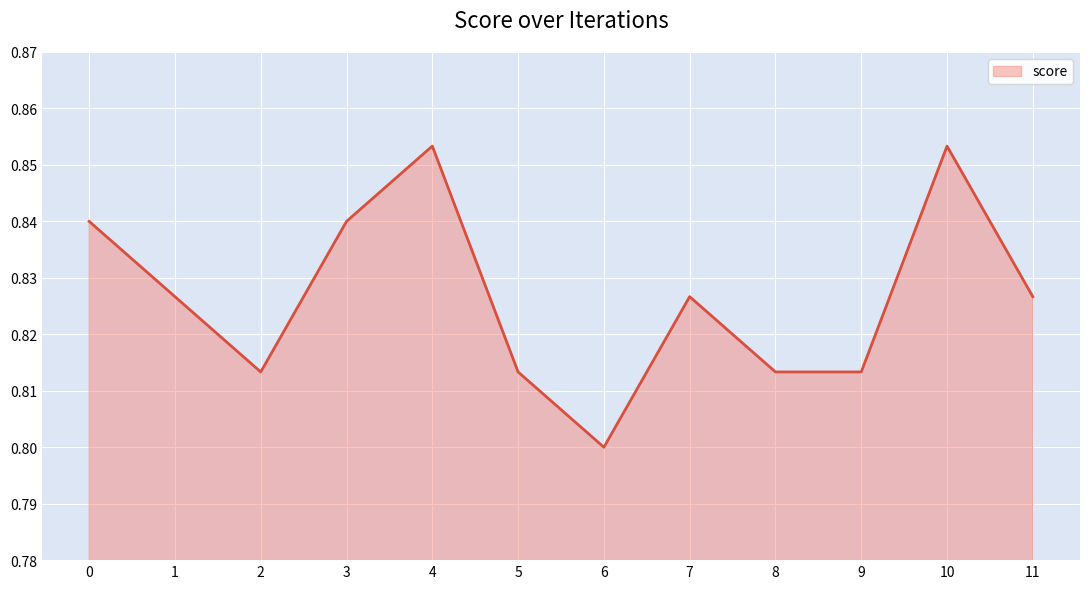

Which has a higher value, 11 or 3?

3